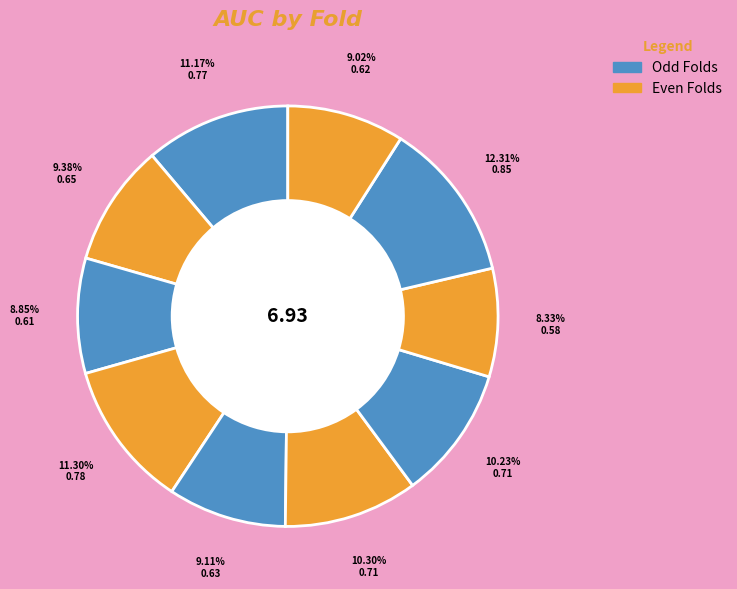

How many slices are in this pie chart?

10